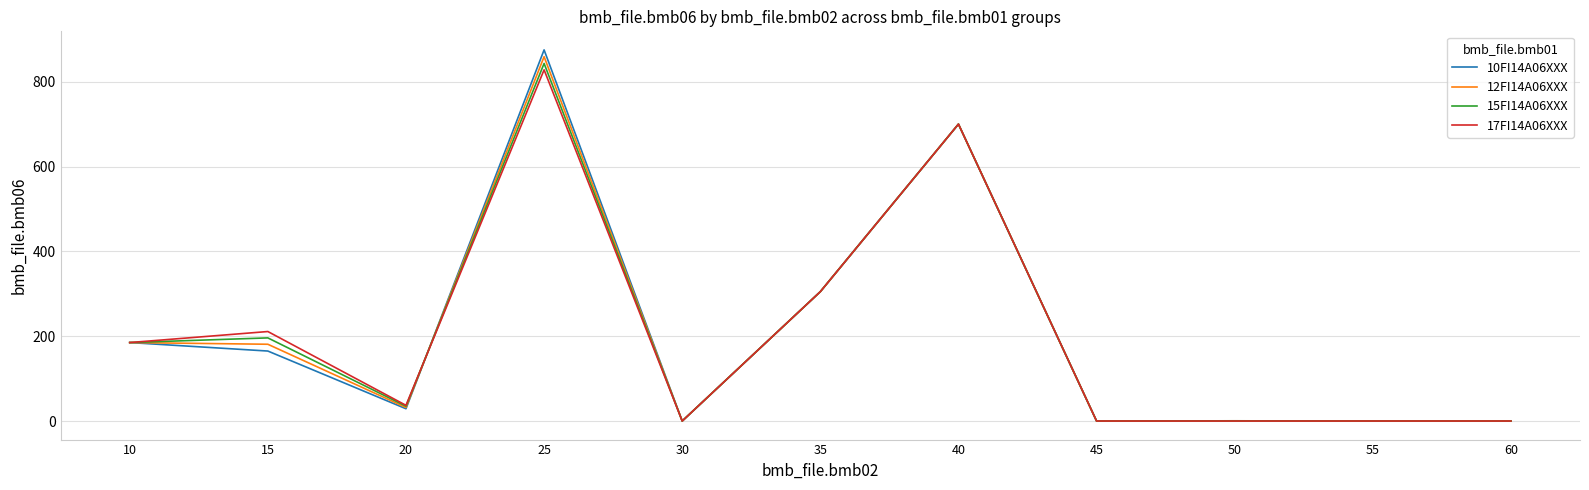

What is the total value across all series at 15?

753.0